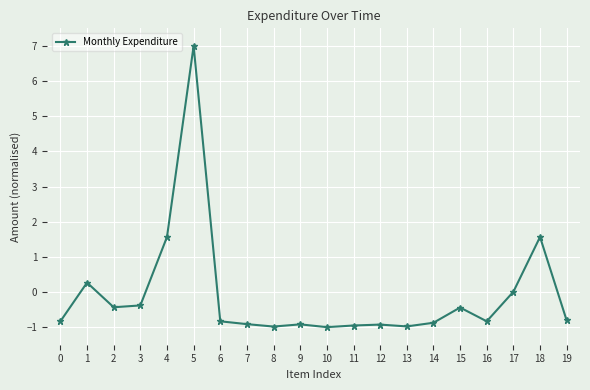

Is this an area chart (filled region under the line)?

No